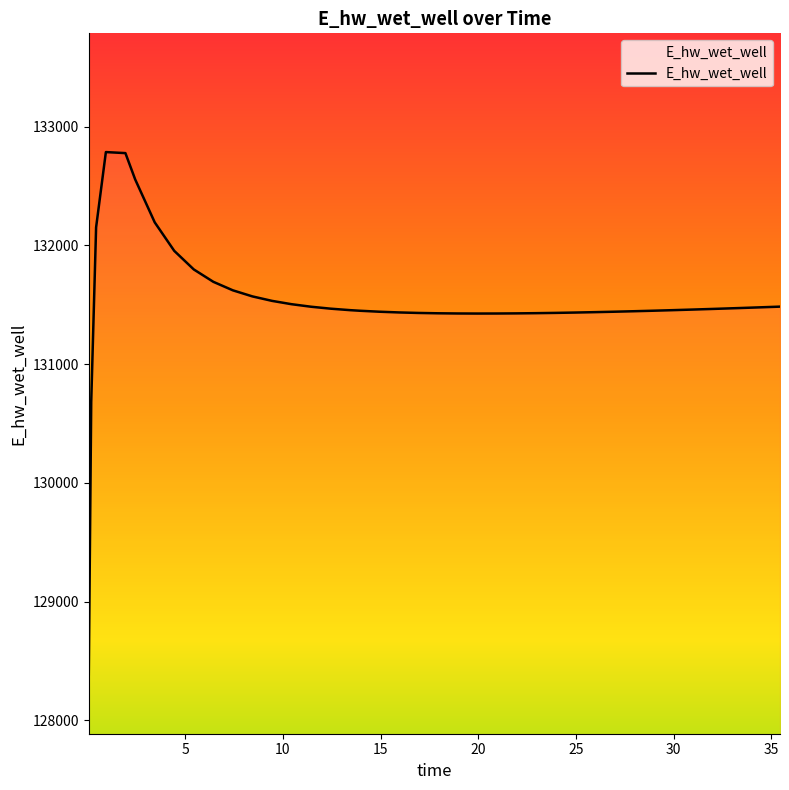

What is the greatest value displayed?

132785.3